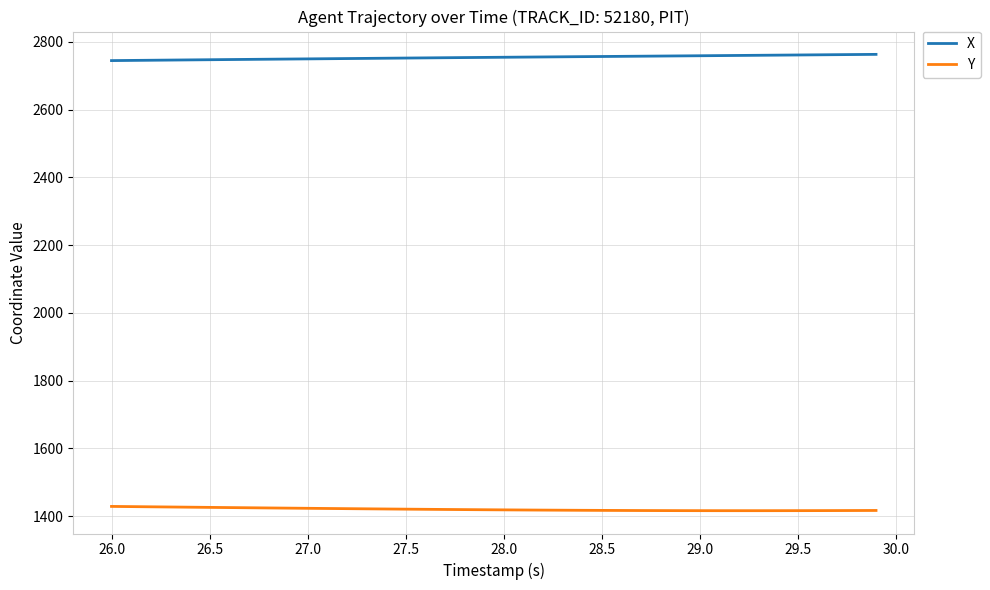

What is the sum of all X values?

110163.4